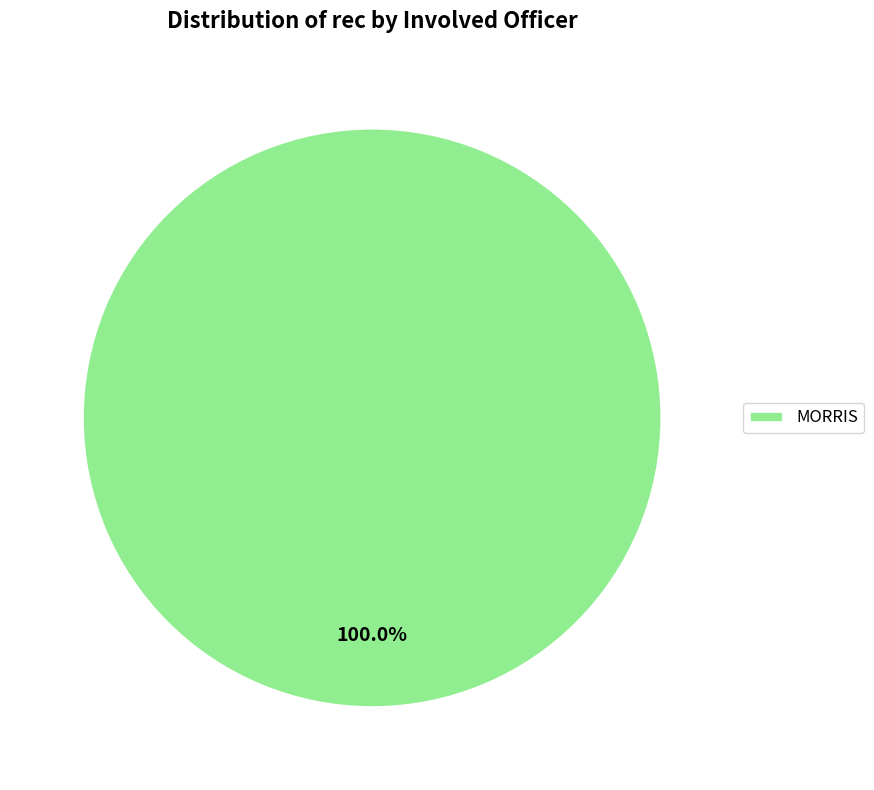

Rank the categories by value from highest to lowest.

MORRIS